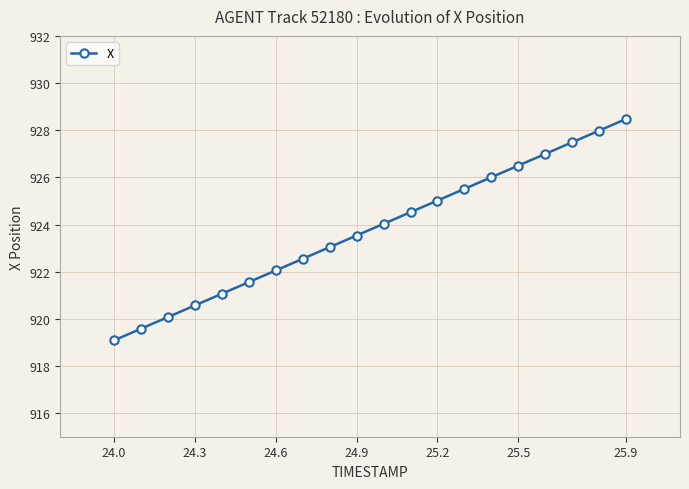

Reading left to right, transcribe all the data shown in this chart.

919.1	919.6	920.1	920.6	921.1	921.6	922.1	922.5	923.0	923.5	924.0	924.5	925.0	925.5	926.0	926.5	927.0	927.5	928.0	928.5